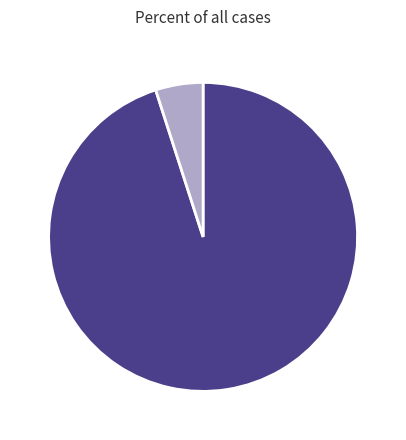

How many segments does this pie chart have?

2